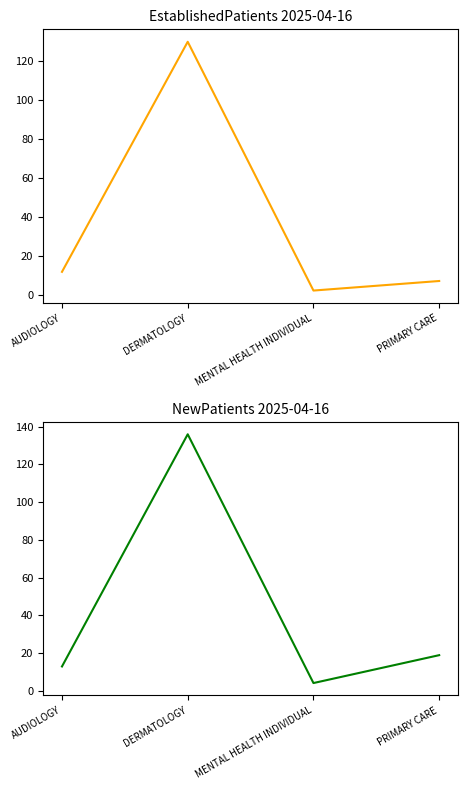

What is the maximum value for EstablishedPatients?

130.1